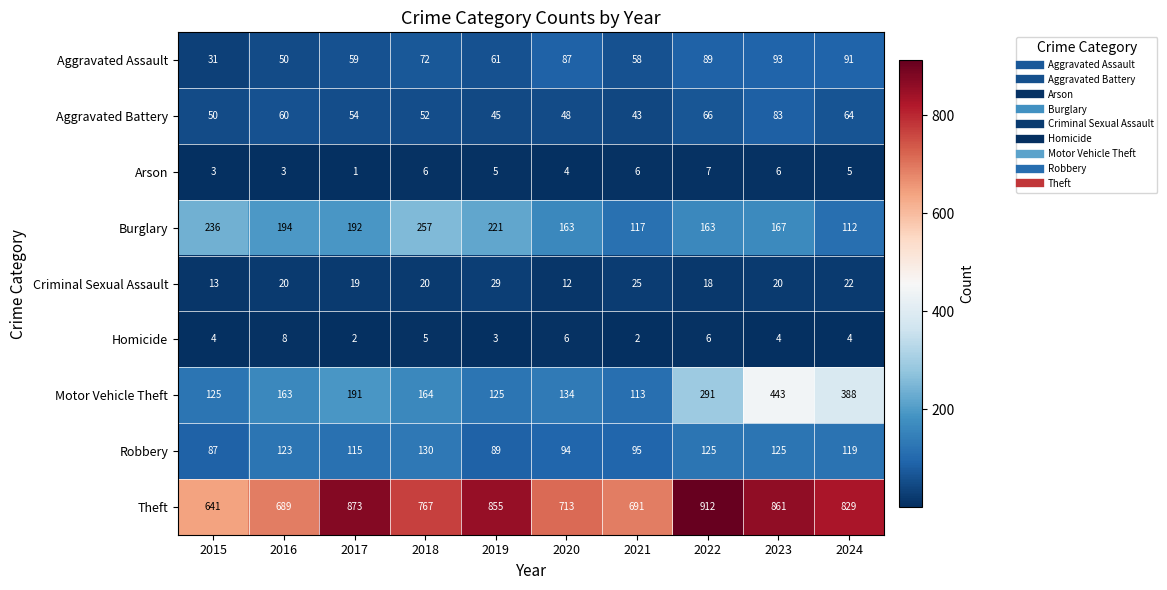

Is it true that Motor Vehicle Theft equals 294 at 2017?

False